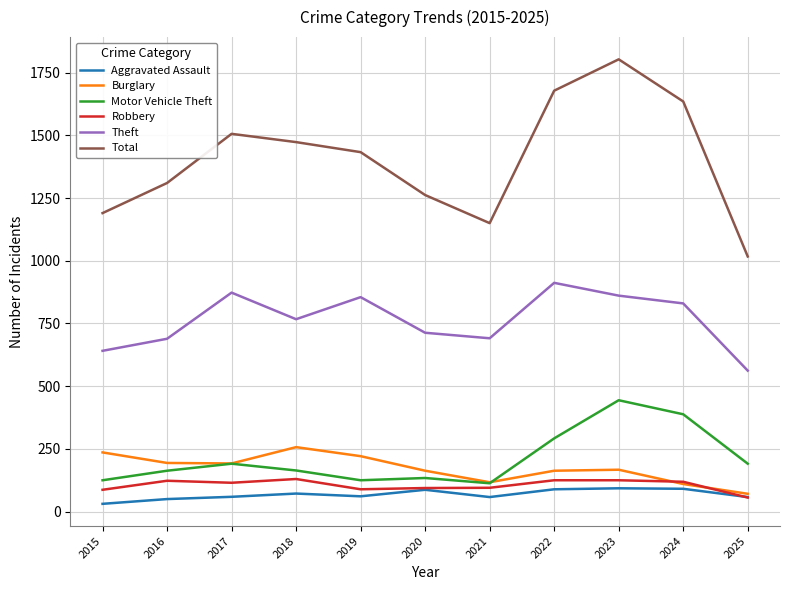

True or false: Aggravated Assault has a value of 91 at 2024.

True